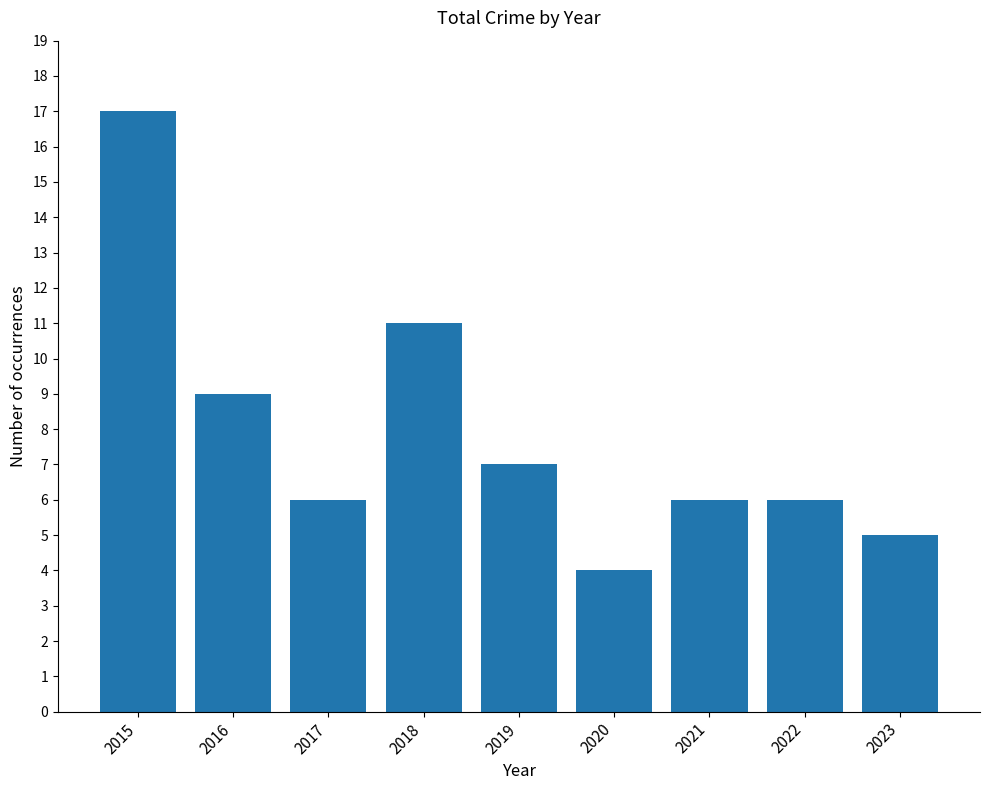

What is the smallest value displayed?

4